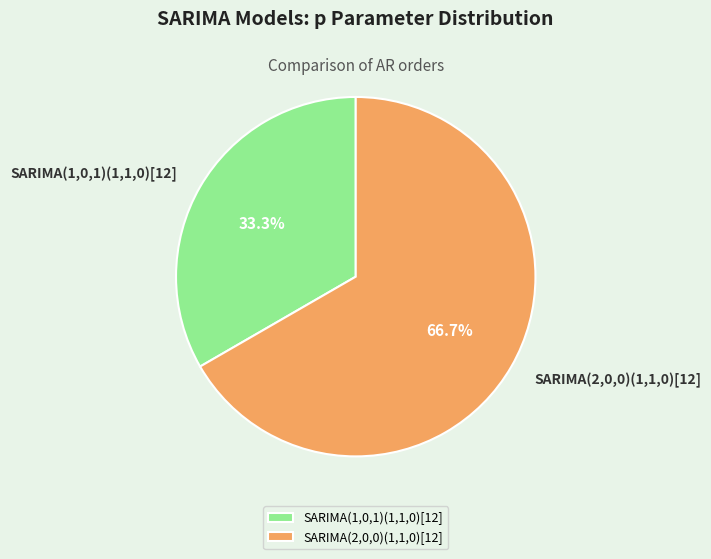

Rank the categories by value from lowest to highest.

SARIMA(1,0,1)(1,1,0)[12], SARIMA(2,0,0)(1,1,0)[12]